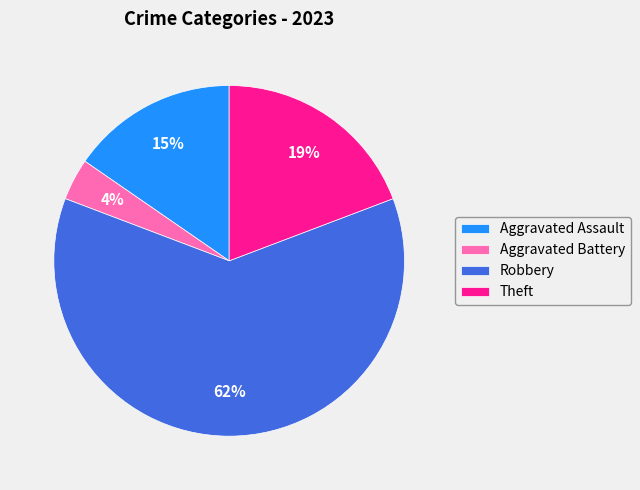

Combined, do Theft and Robbery account for over 50%?

Yes